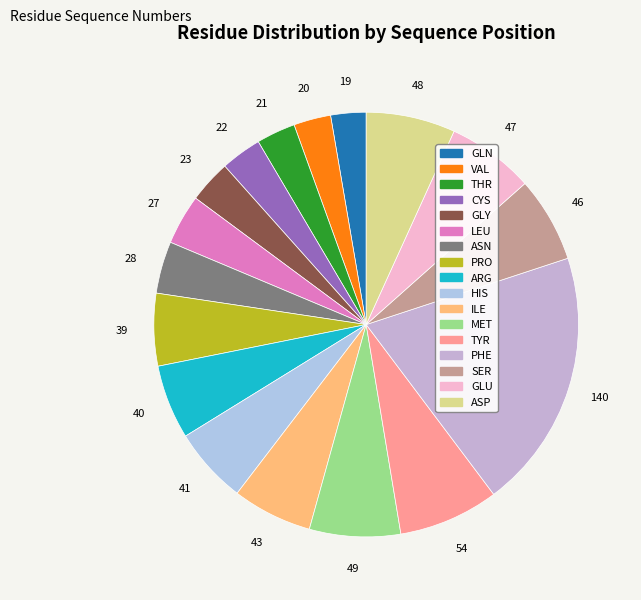

Does SER represent more than half of the total?

No